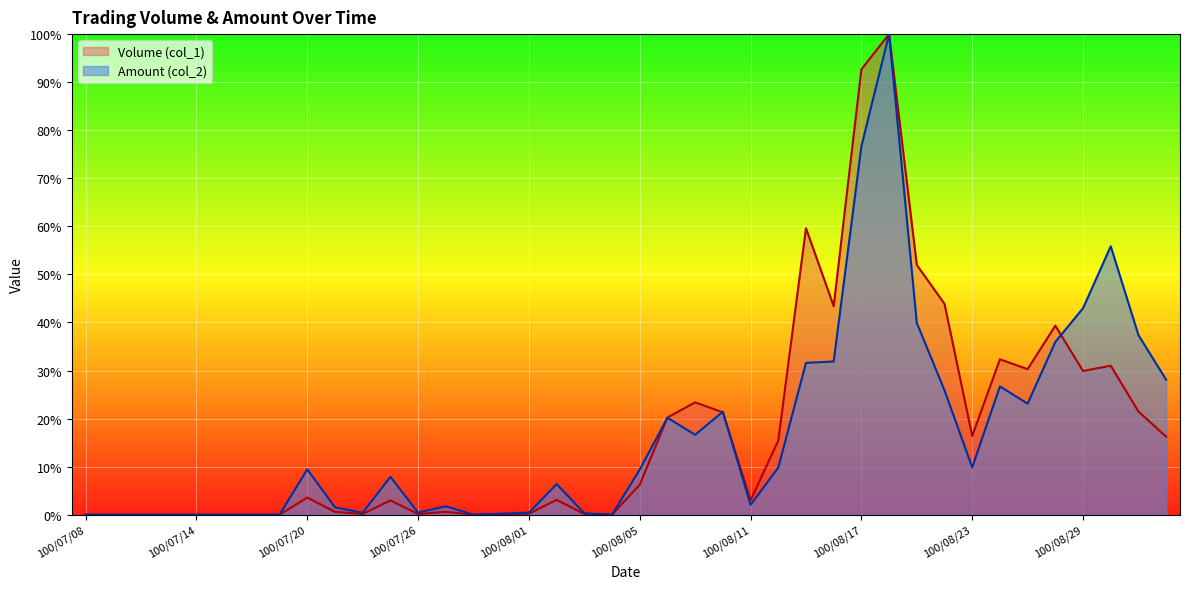

Which series has the largest total across all categories?

Volume (col_1)